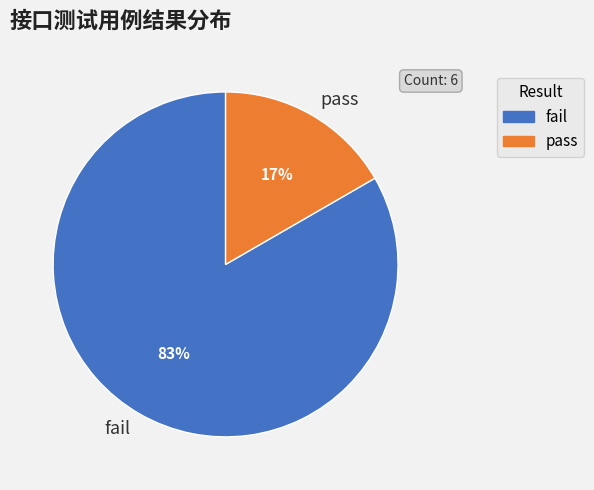

Rank the categories by value from highest to lowest.

fail, pass